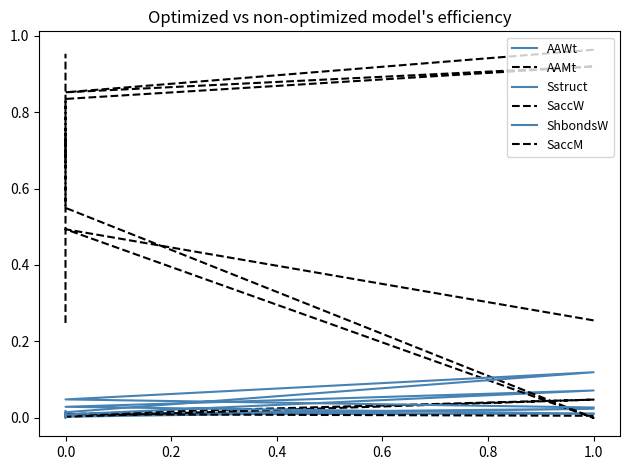

What is the sum of all AAWt values?

0.1